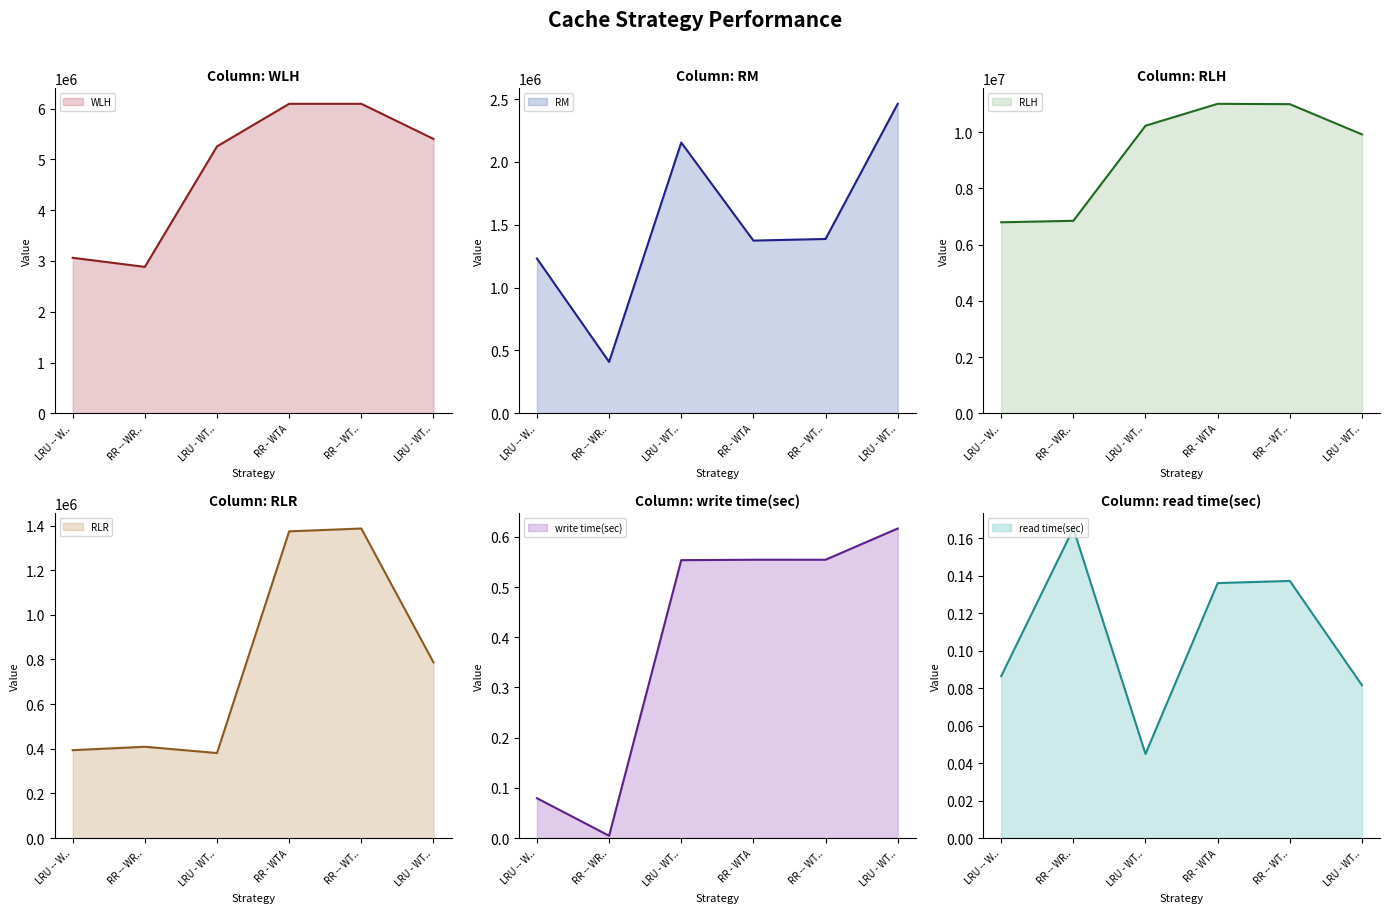

Rank the categories by WLH value from lowest to highest.

RR -- WR.., LRU -- W.., LRU - WT.., LRU - WT.., RR - WTA, RR -- WT..